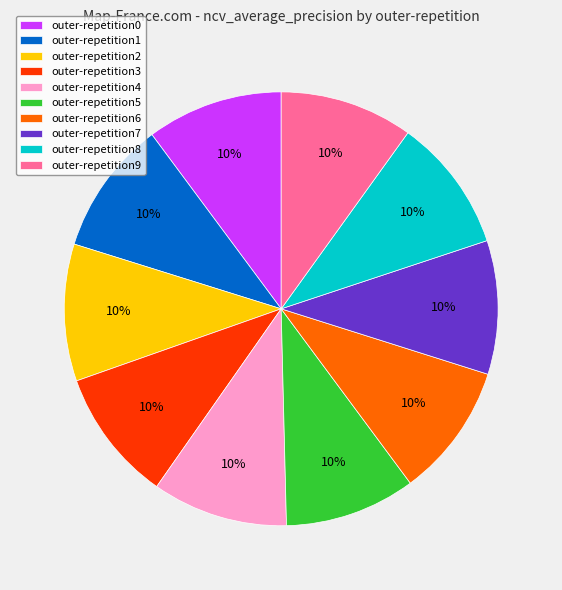

How many slices are in this pie chart?

10